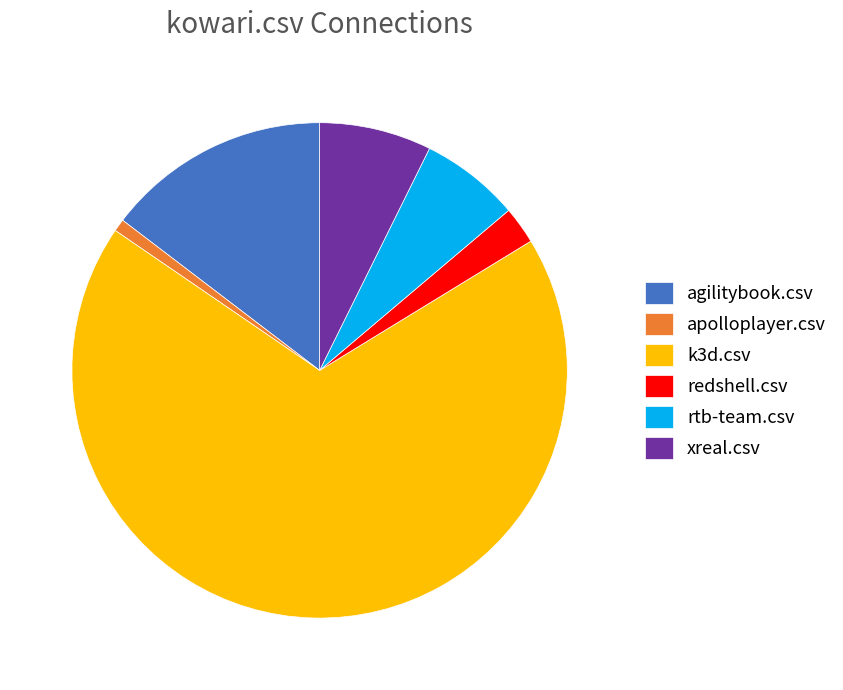

Combined, do agilitybook.csv and rtb-team.csv account for over 50%?

No